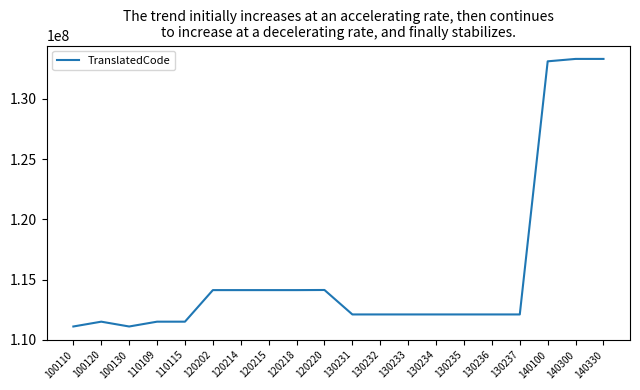

The value at 120218 is 59106123. True or false?

False